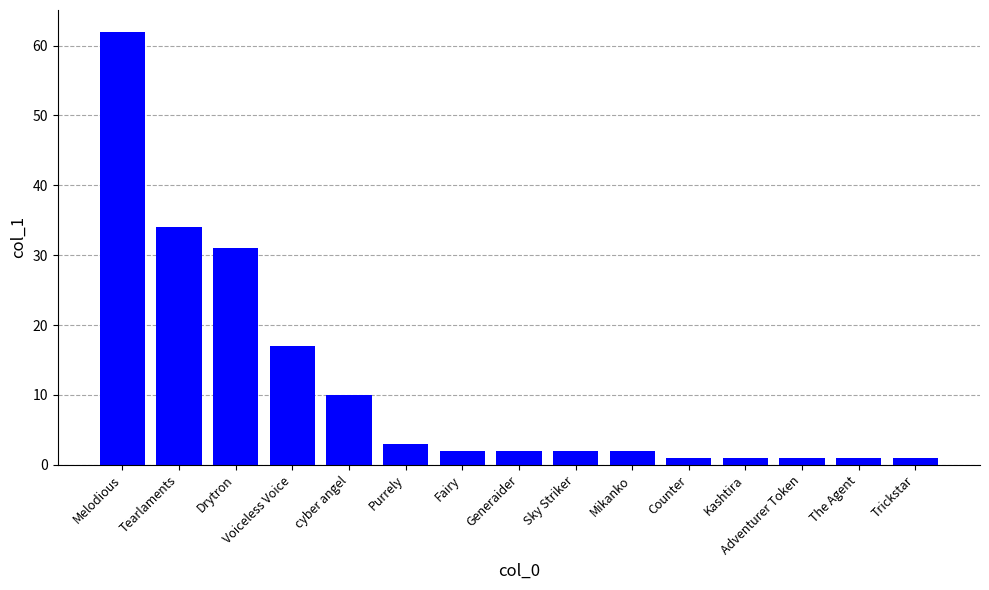

At which label is the value closest to 31?

Drytron